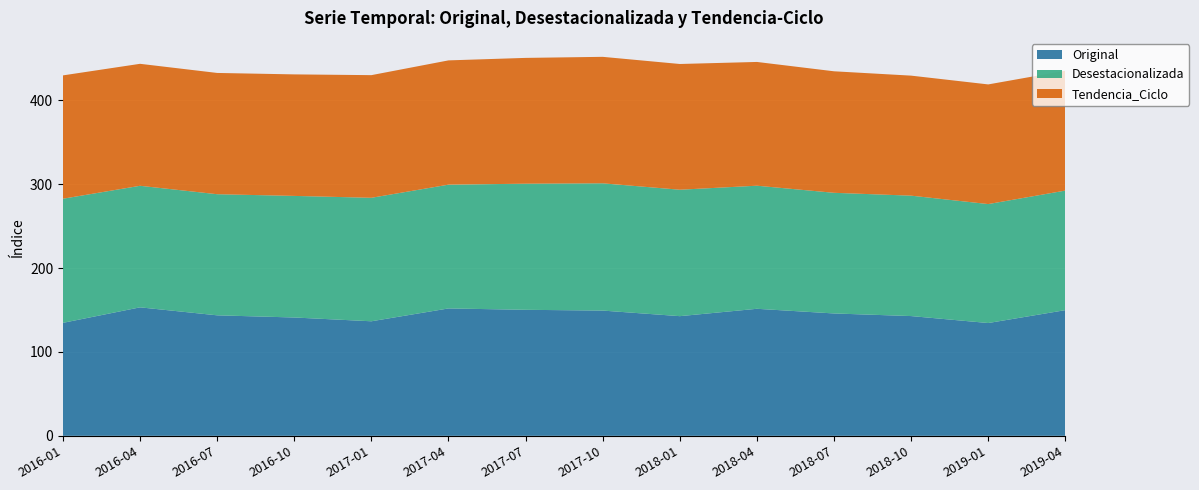

Reading left to right, extract all data points from this chart.

Original: 2016-01=134.8	2016-04=153.2	2016-07=143.7	2016-10=141.1	2017-01=136.6	2017-04=151.9	2017-07=150.3	2017-10=149.4	2018-01=142.7	2018-04=151.5	2018-07=146.0	2018-10=142.8	2019-01=134.5	2019-04=149.9
Desestacionalizada: 2016-01=148.1	2016-04=145.0	2016-07=144.4	2016-10=145.0	2017-01=147.3	2017-04=147.6	2017-07=150.4	2017-10=151.8	2018-01=150.8	2018-04=146.8	2018-07=143.9	2018-10=143.6	2019-01=141.9	2019-04=142.6
Tendencia_Ciclo: 2016-01=147.1	2016-04=145.5	2016-07=144.6	2016-10=144.9	2017-01=146.3	2017-04=148.2	2017-07=150.0	2017-10=150.8	2018-01=150.0	2018-04=147.6	2018-07=144.9	2018-10=143.2	2019-01=142.7	2019-04=143.0